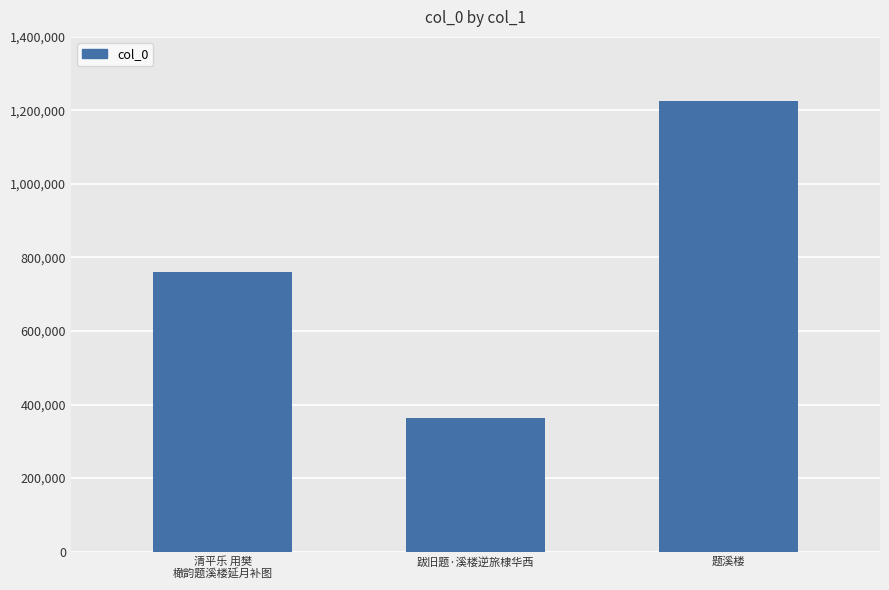

What is the average value?

783502